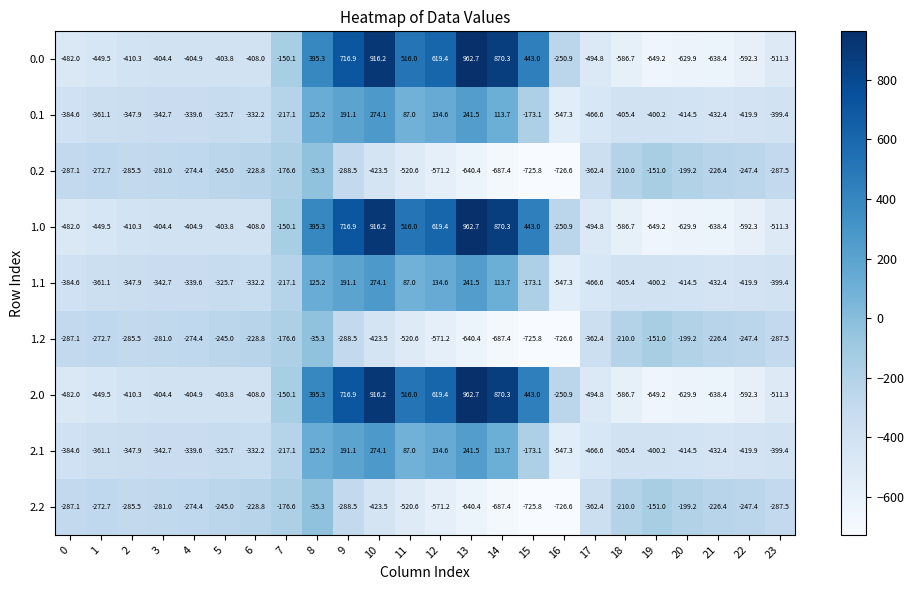

At which label does 2.0 reach its minimum?

19